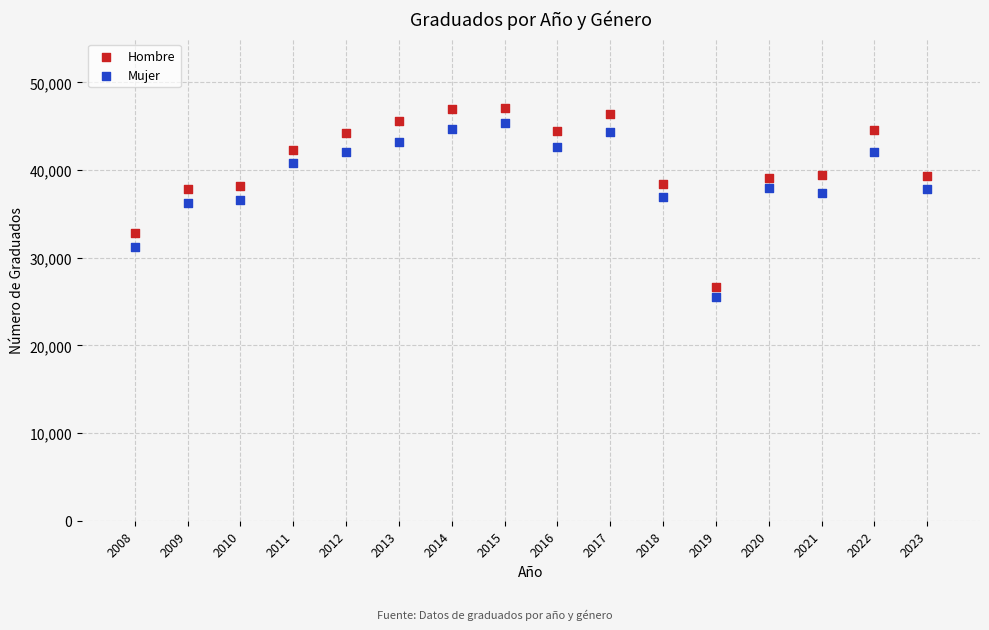

Across all data points, what is the range of X values (max minus min)?

15